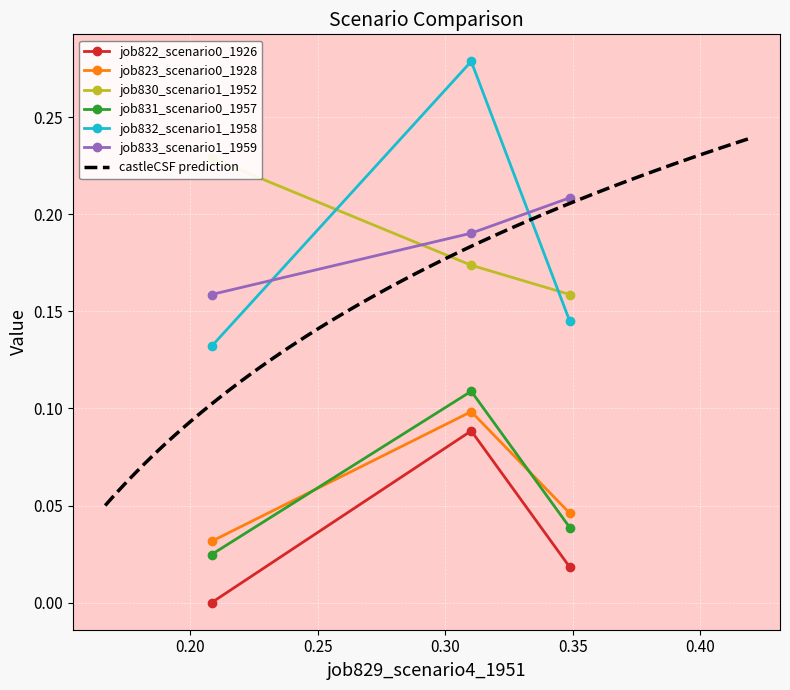

Is it true that job823_scenario0_1928 equals 0.0 at in27?

False